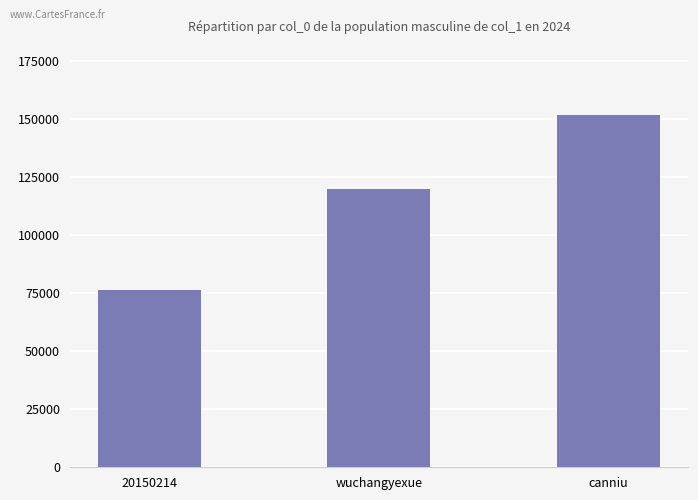

What is the label of the 2nd bar from the right?

wuchangyexue